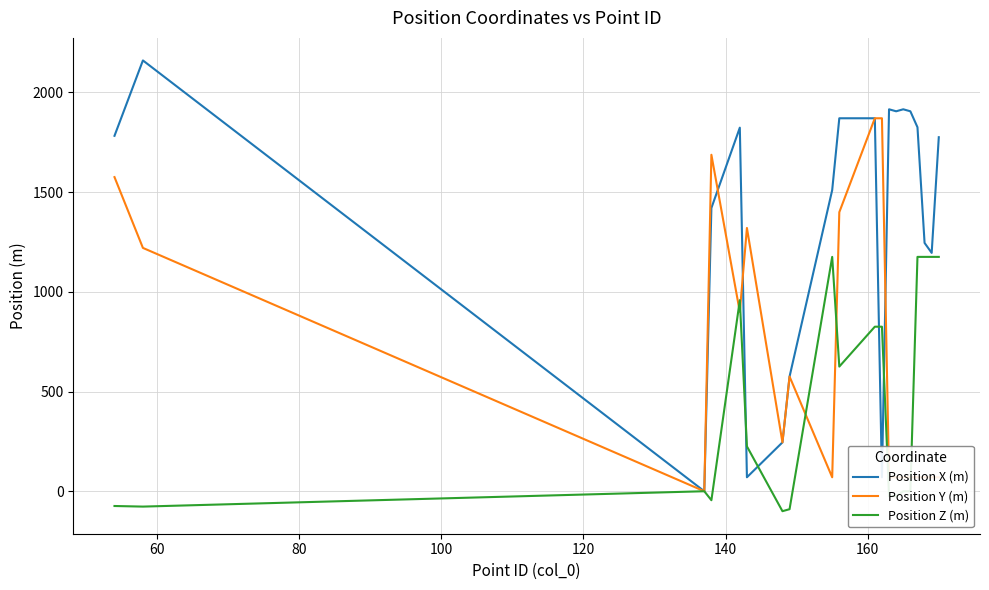

Rank the series by their average value, from highest to lowest.

Position X (m), Position Y (m), Position Z (m)